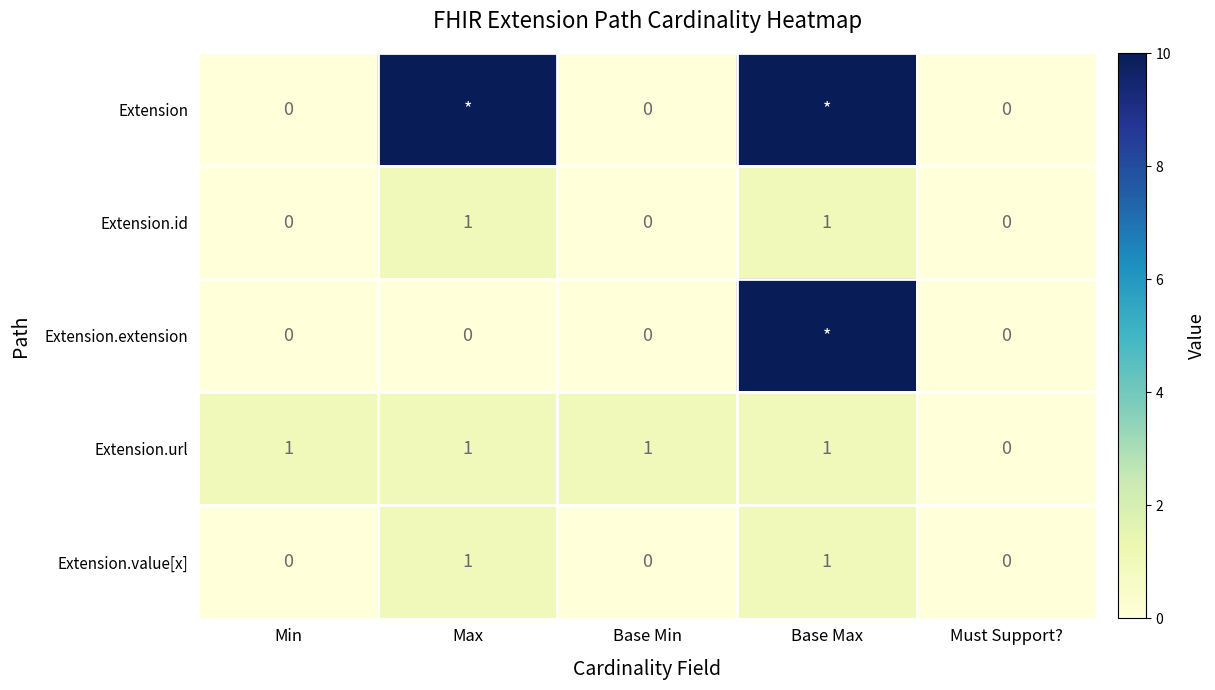

The value of Extension.url at Must Support? is 0. True or false?

True